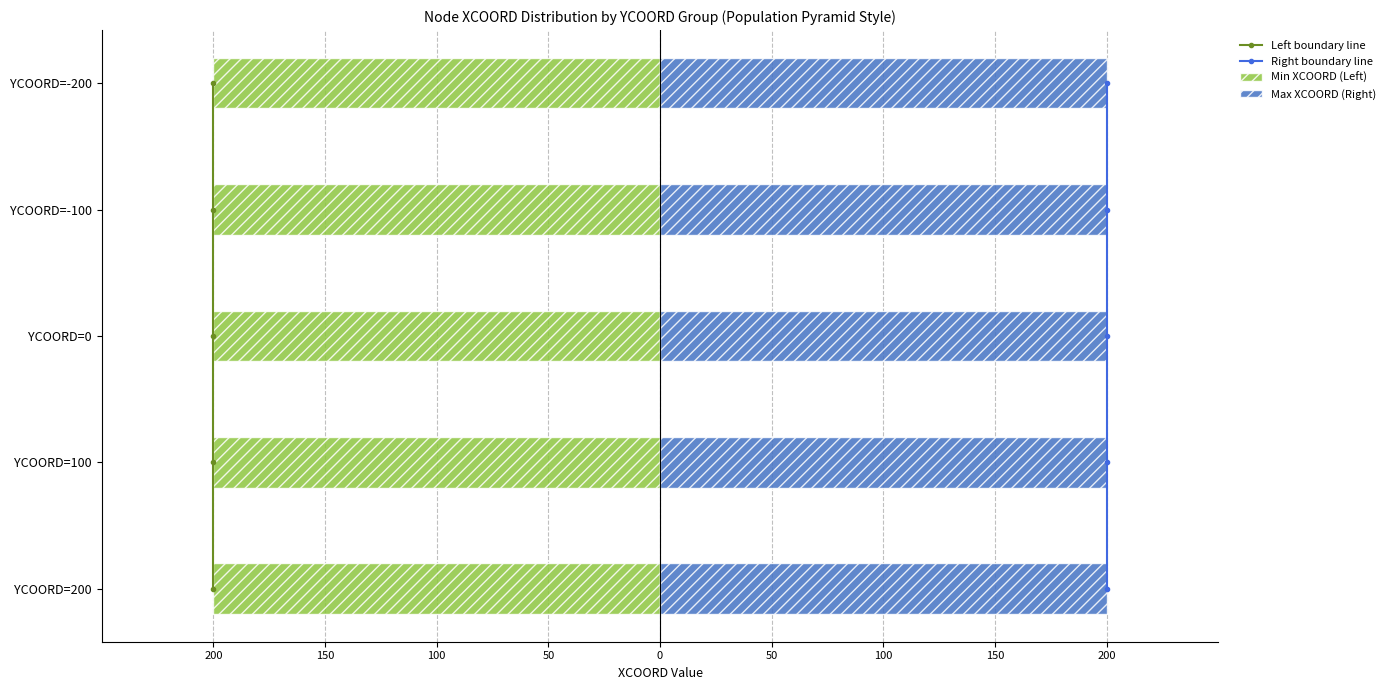

Which series has the largest total across all categories?

Left boundary line